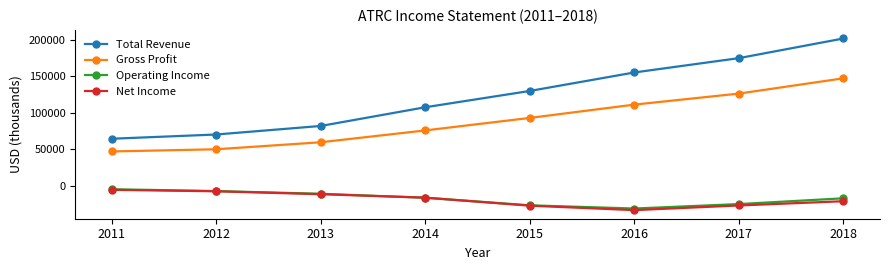

Between 2011 and 2014, which series saw the biggest shift?

Total Revenue